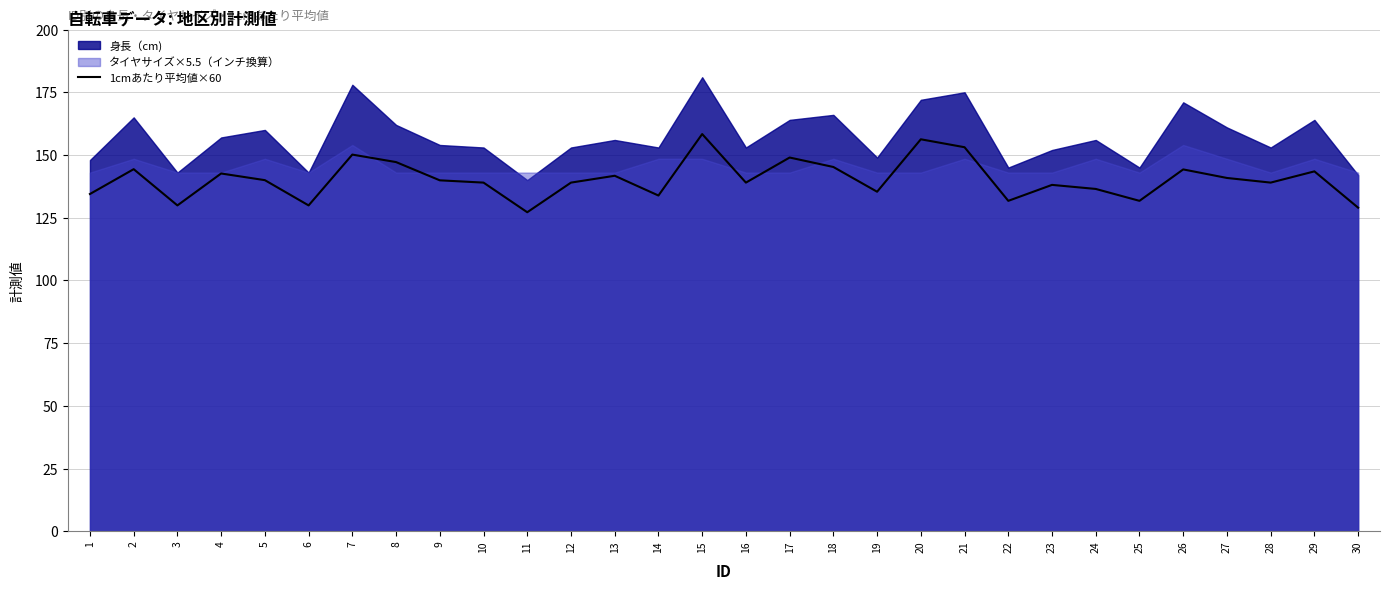

Is it true that 1cmあたり平均値×60 equals 225.1 at 16?

False